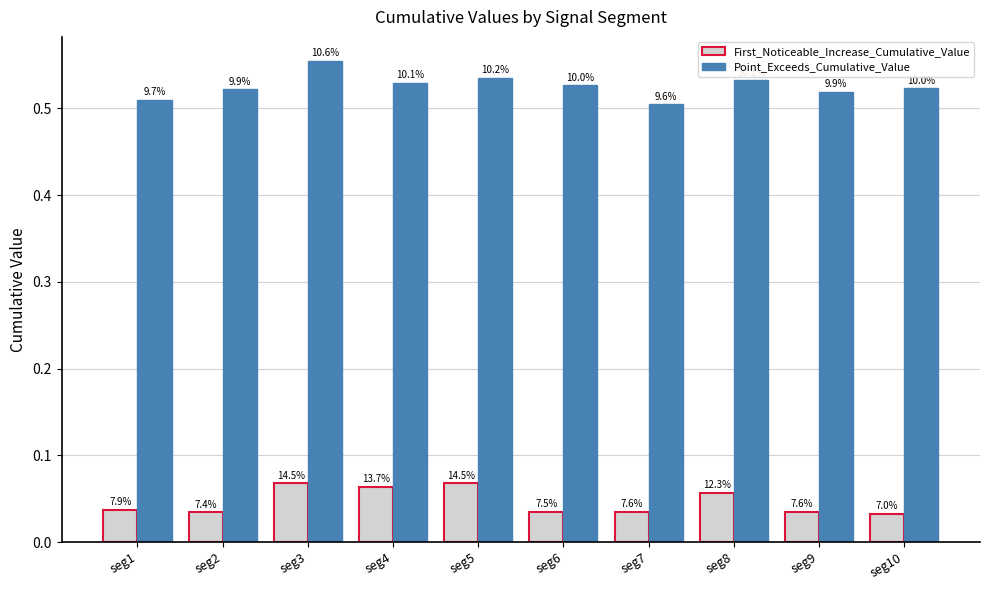

Are the bars grouped side by side (vs. stacked)?

Yes